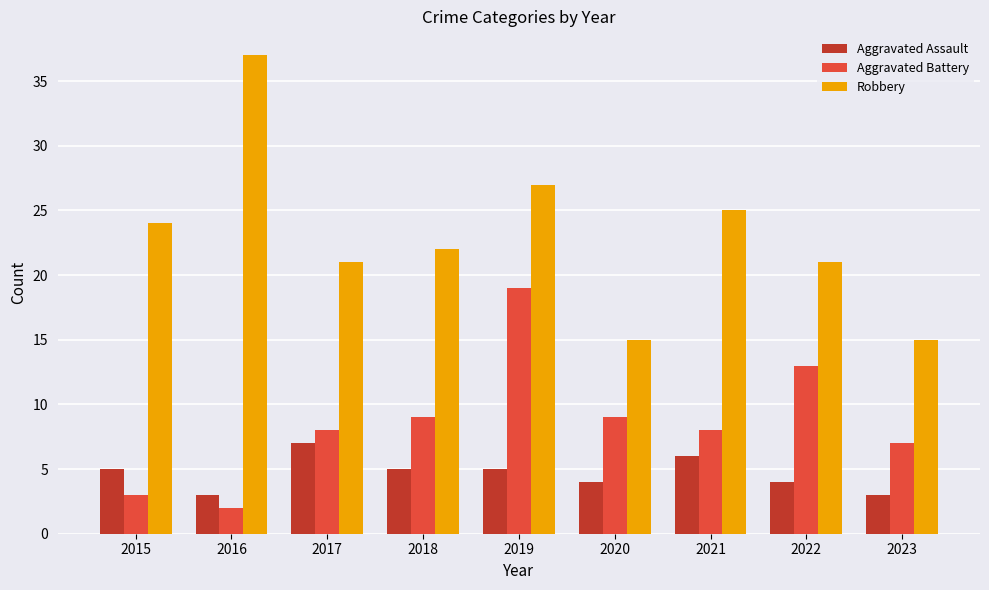

Count the number of categories in the chart.

9